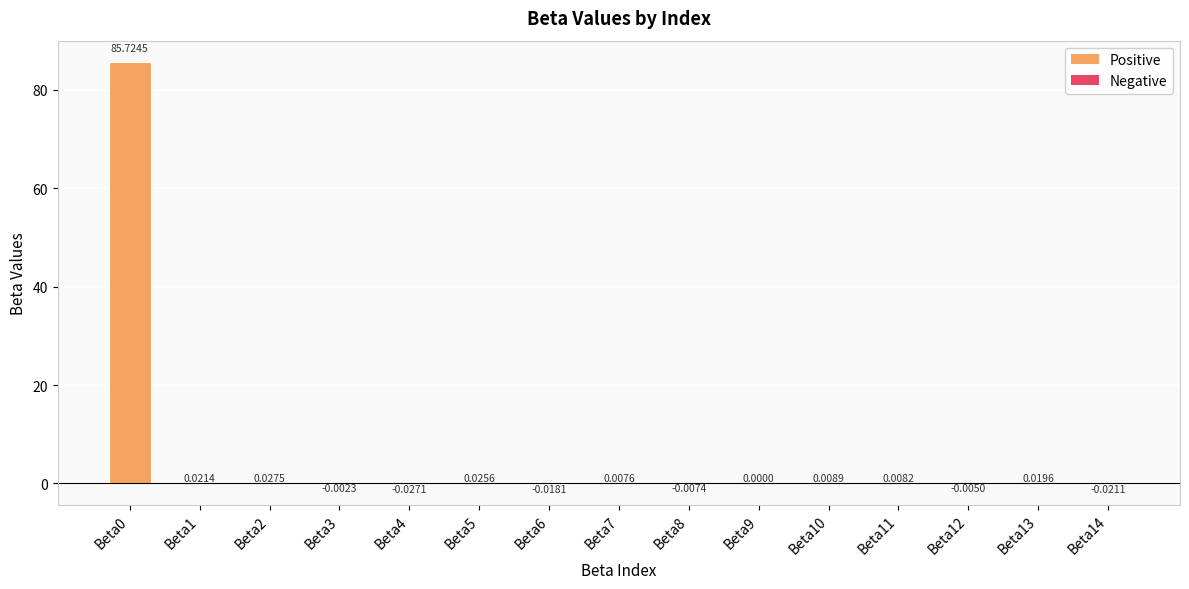

Which has a higher value, Beta5 or Beta3?

Beta5